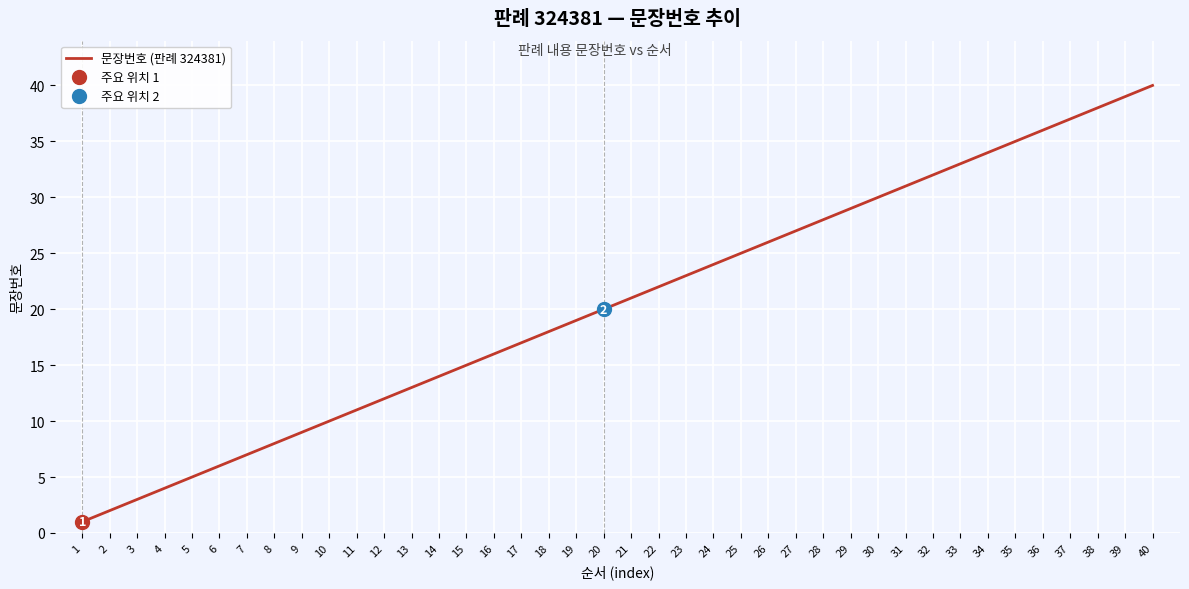

How many lines are shown in the chart?

1